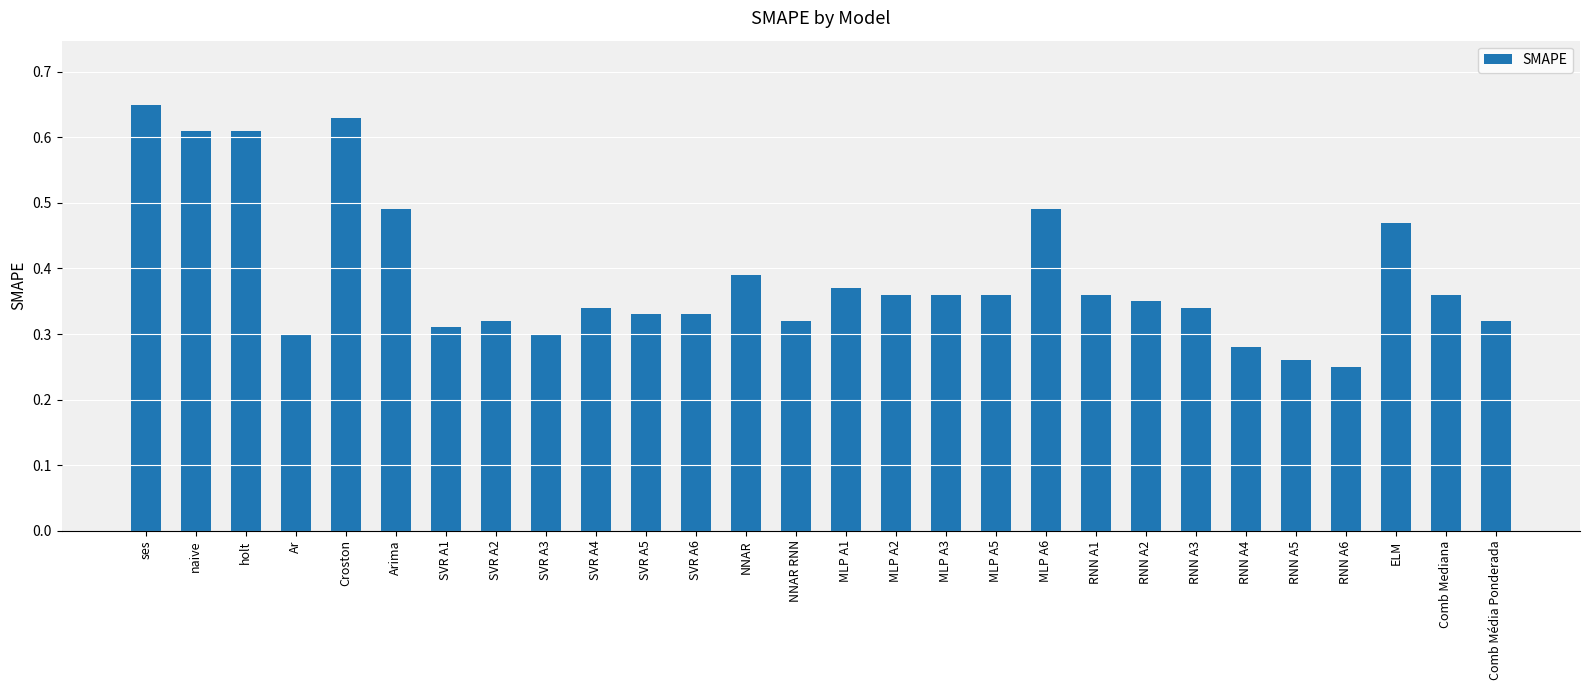

What is the label of the 20th bar from the left?

RNN A1